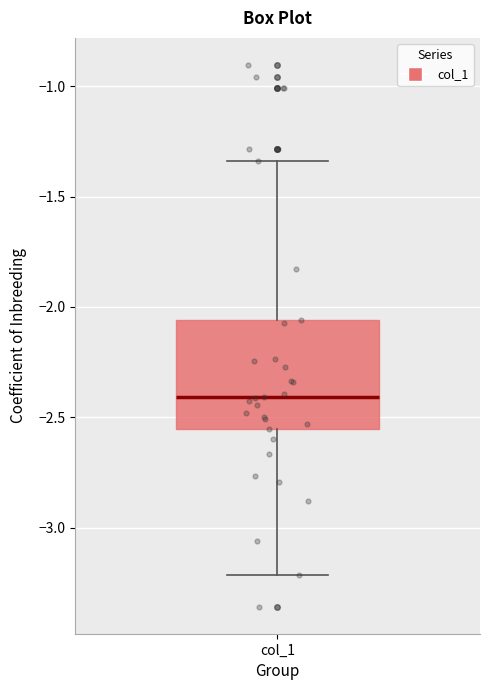

Where does the upper whisker of the box for col_1 end on the y-axis? The values are not printed on the chart, so give them approximately, as read against the axis.

-1.35